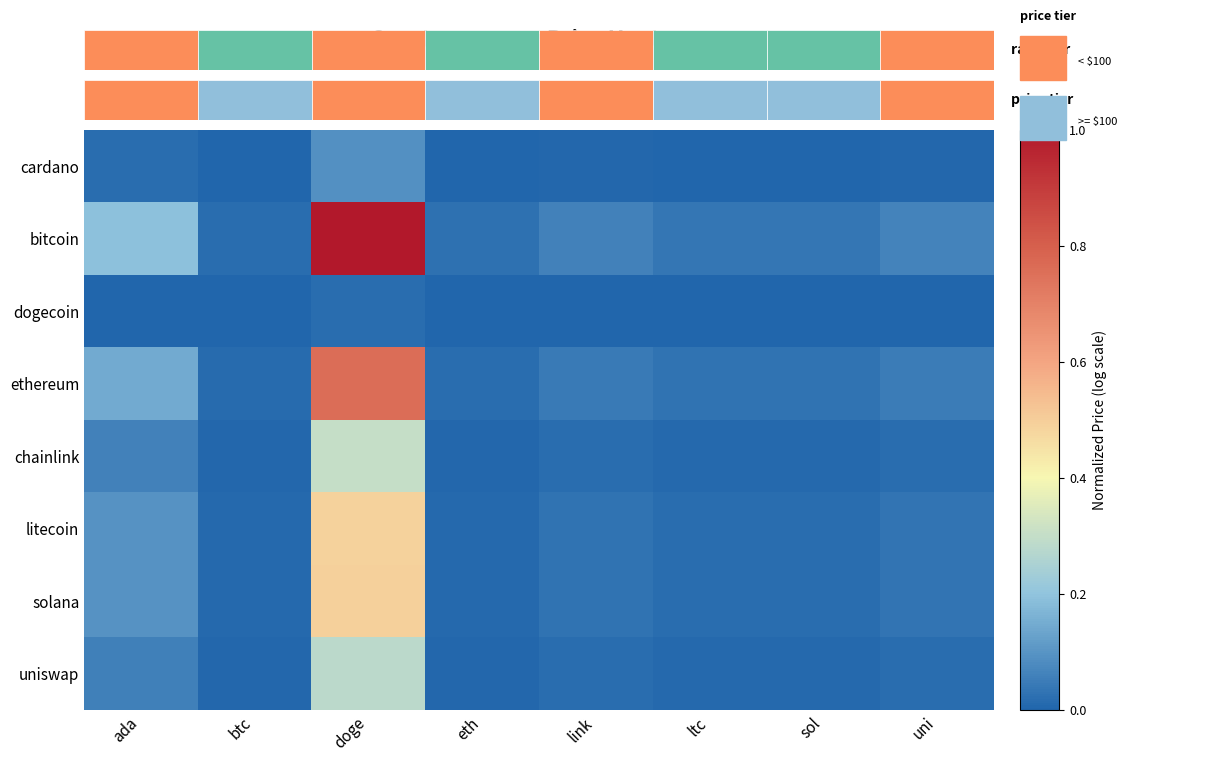

Reading left to right, transcribe all the data shown in this chart.

cardano: ada=0.0	btc=0.0	doge=0.1	eth=0.0	link=0.0	ltc=0.0	sol=0.0	uni=0.0
bitcoin: ada=0.2	btc=0.0	doge=1.0	eth=0.0	link=0.1	ltc=0.0	sol=0.0	uni=0.1
dogecoin: ada=0.0	btc=0.0	doge=0.0	eth=0.0	link=0.0	ltc=0.0	sol=0.0	uni=0.0
ethereum: ada=0.1	btc=0.0	doge=0.8	eth=0.0	link=0.0	ltc=0.0	sol=0.0	uni=0.0
chainlink: ada=0.1	btc=0.0	doge=0.3	eth=0.0	link=0.0	ltc=0.0	sol=0.0	uni=0.0
litecoin: ada=0.1	btc=0.0	doge=0.5	eth=0.0	link=0.0	ltc=0.0	sol=0.0	uni=0.0
solana: ada=0.1	btc=0.0	doge=0.5	eth=0.0	link=0.0	ltc=0.0	sol=0.0	uni=0.0
uniswap: ada=0.1	btc=0.0	doge=0.3	eth=0.0	link=0.0	ltc=0.0	sol=0.0	uni=0.0